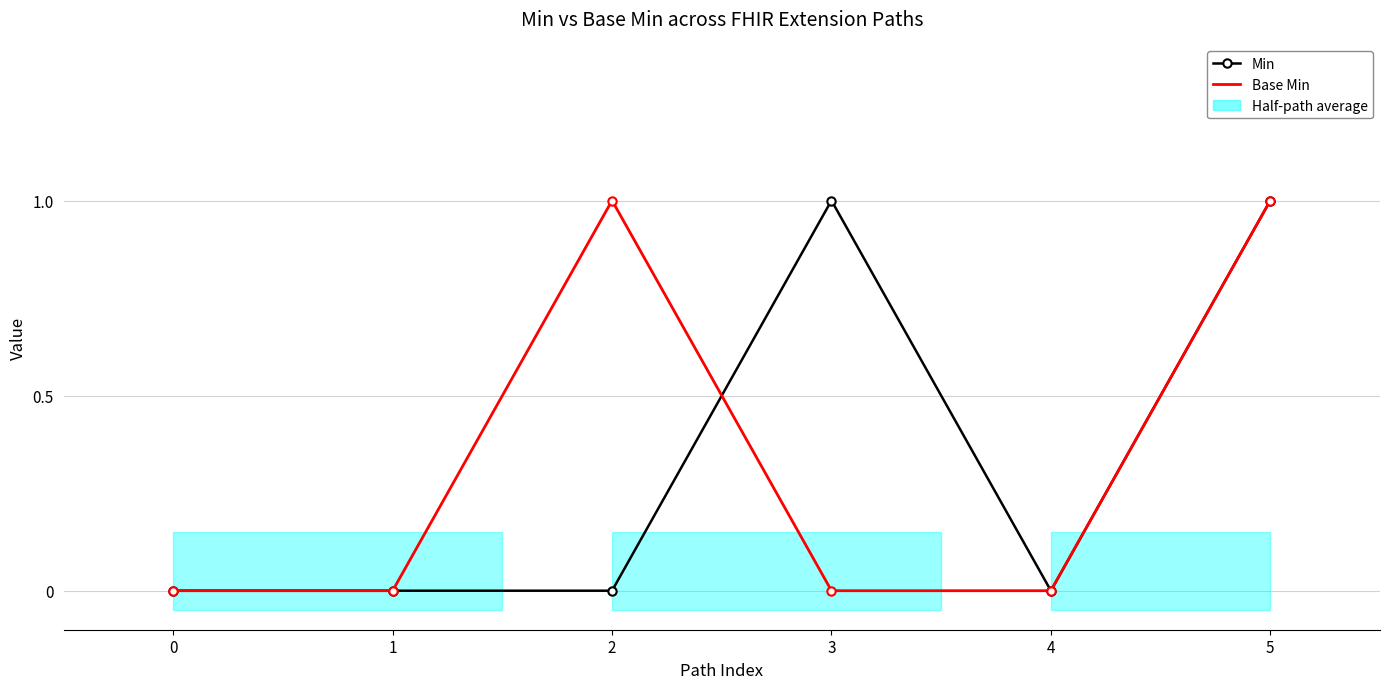

At which category does Min reach its first local peak?

3